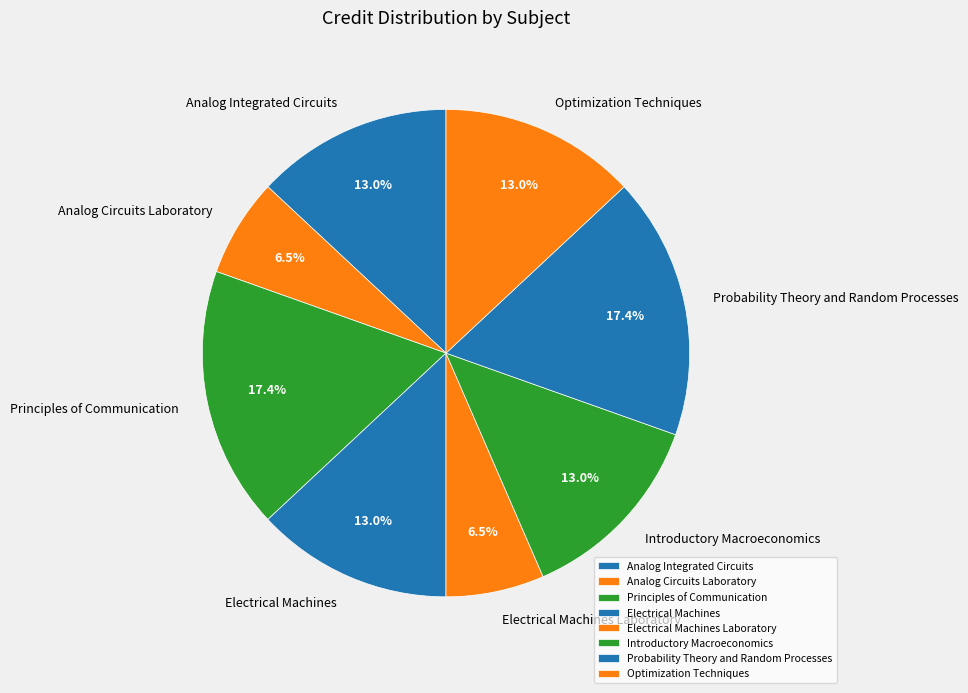

How much of the chart is everything except Analog Integrated Circuits?

87.0%